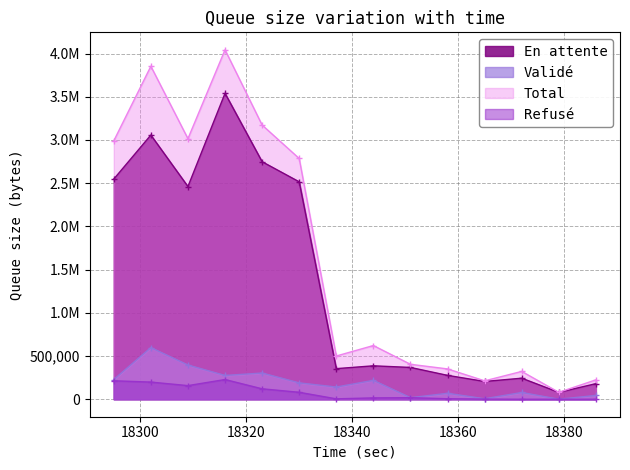

How many lines are shown in the chart?

4